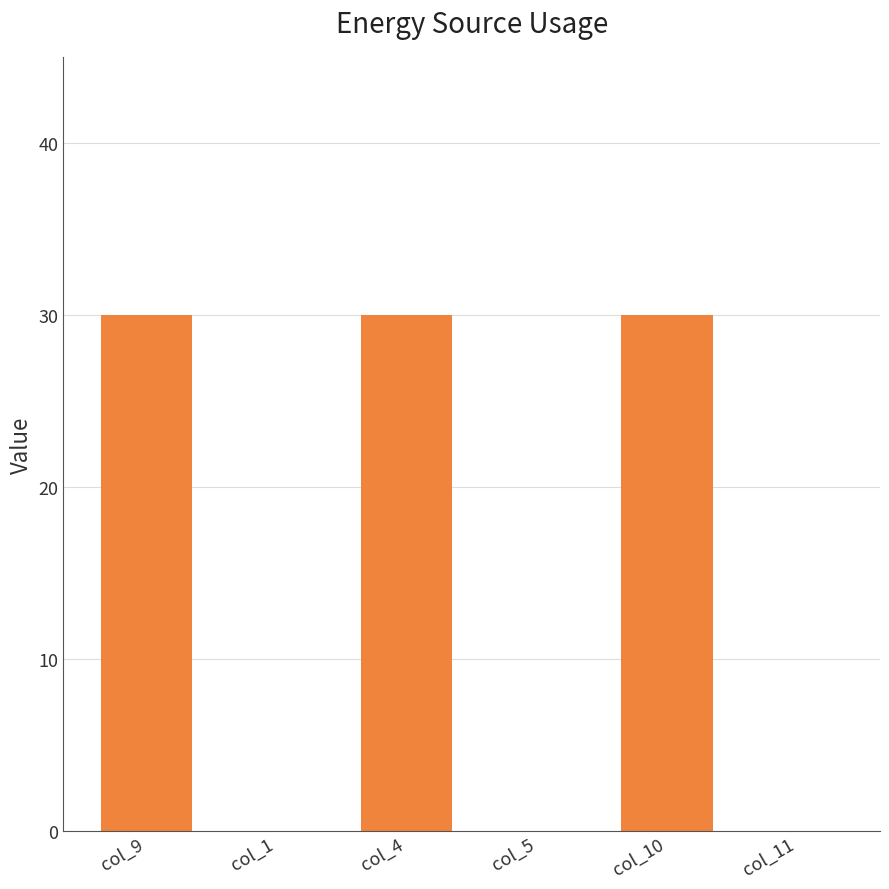

What is the average value?

15